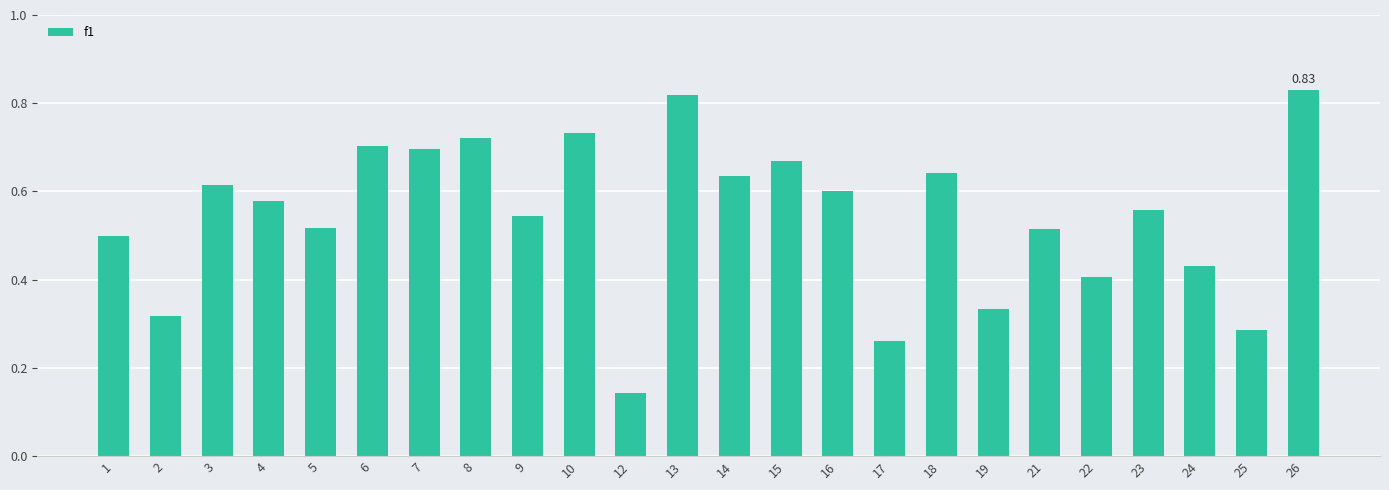

Is it true that the value at 14 is 0.3?

False